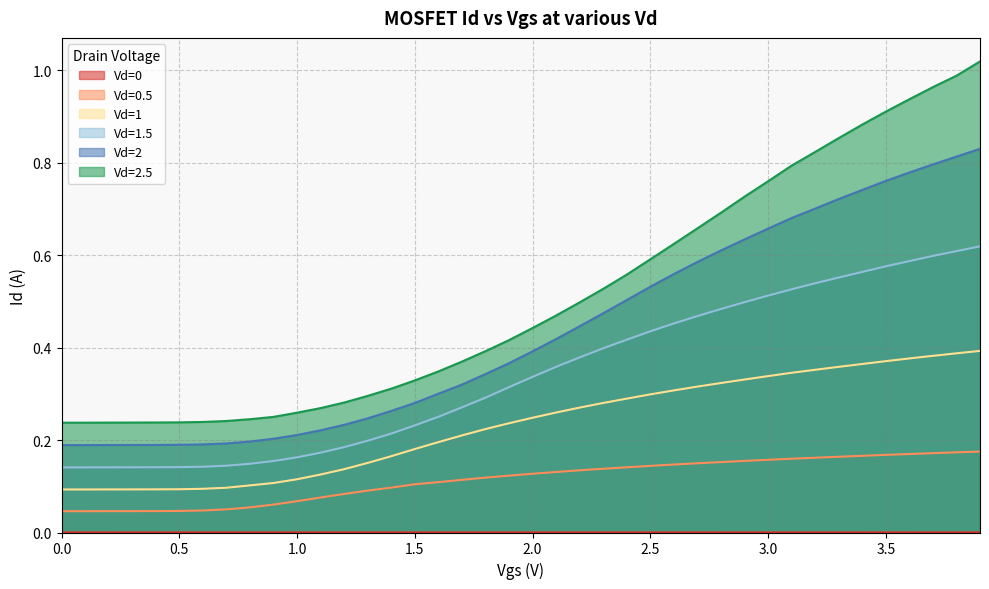

Is the value of Vd=2.5 at 3.7 greater than the value of Vd=1 at 3.6?

Yes